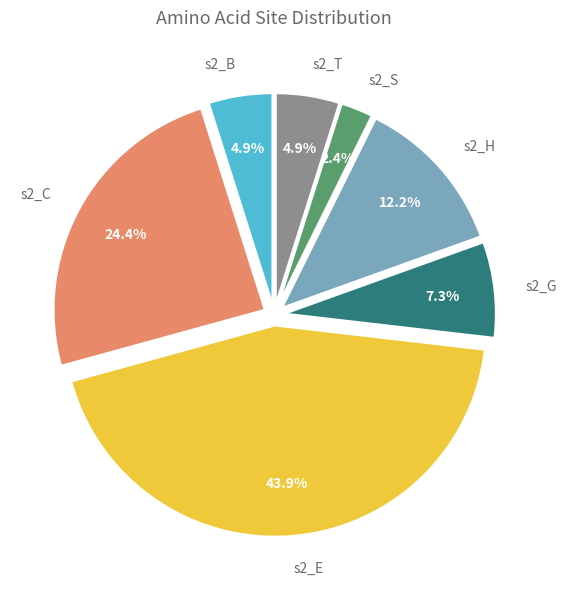

What is the total percentage of s2_H and s2_C?

36.6%